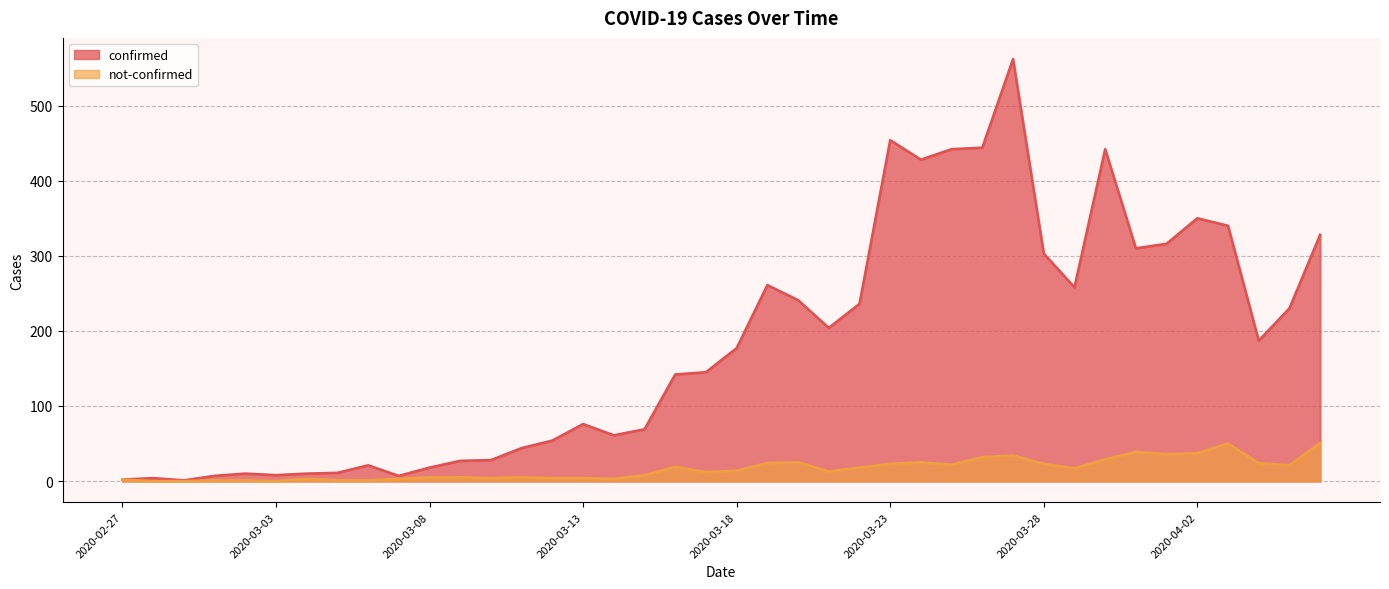

At 2020-04-06, list the series in order from smallest to largest.

not-confirmed, confirmed